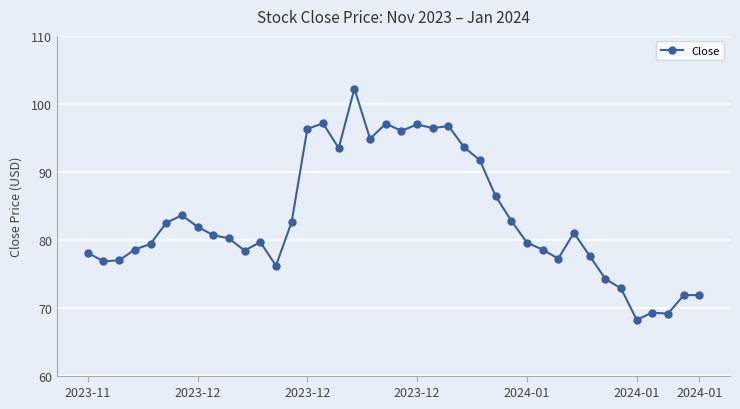

What is the smallest value displayed?

68.2